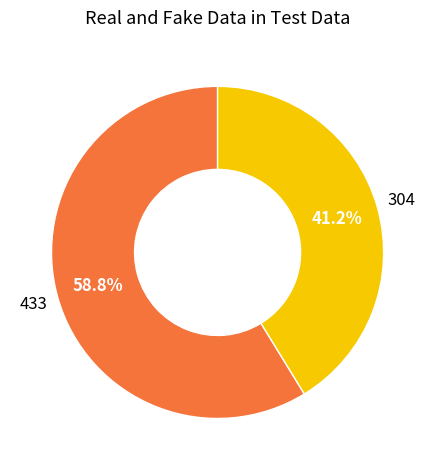

To the nearest percent, what is the difference between the largest and smallest slice percentages?

18%